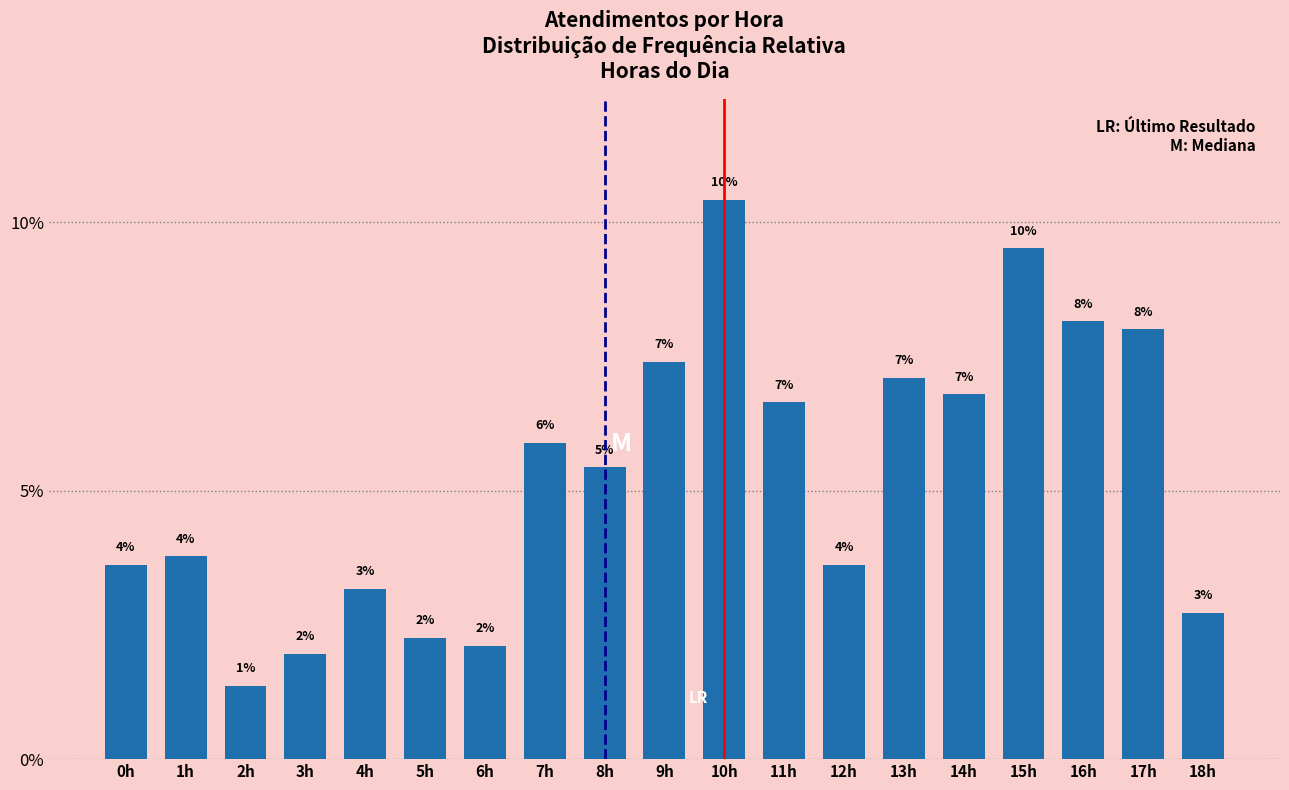

Does the chart contain any negative values?

No